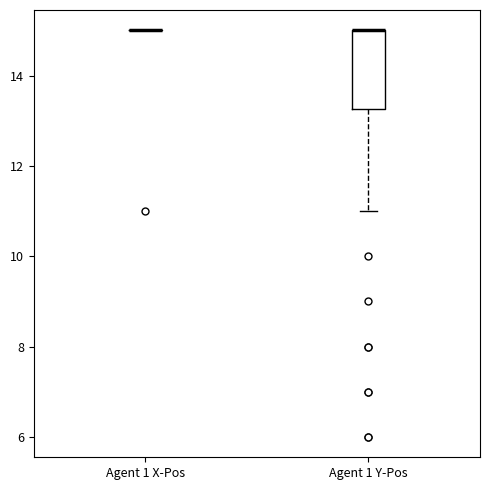

Reading left to right, read every box against the y-axis: the position of its median line, the range the box covers, and the ends of its whiskers. The values are not printed on the chart, so give them approximately, as read against the axis.

Agent 1 X-Pos: box collapsed to a line at 15.0, whiskers 15.0 to 15.0
Agent 1 Y-Pos: median 15.0 (drawn on the box's upper edge), box 13.2 to 15.0, whiskers 11.0 to 15.0